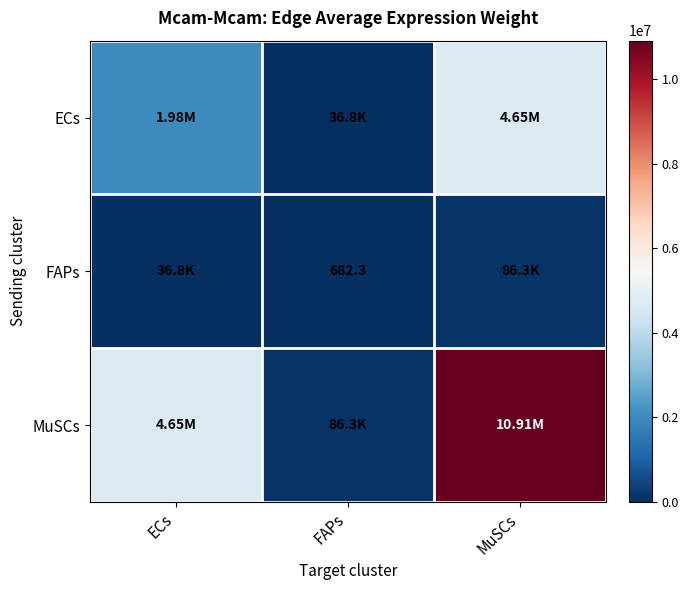

The MuSCs series shows 86272.5 at FAPs. True or false?

True